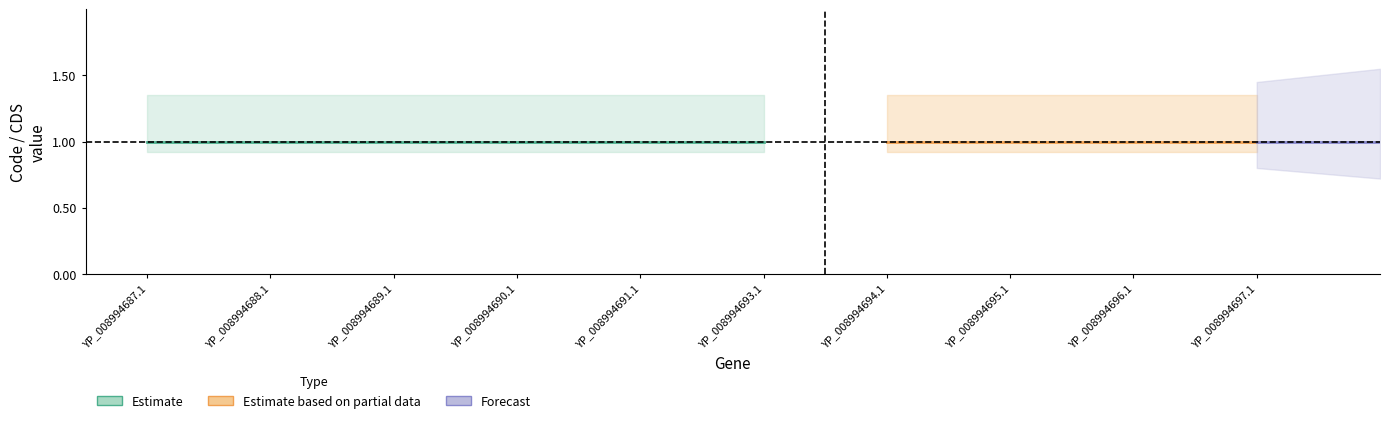

Between YP_008994687.1 and YP_008994695.1, which is larger?

YP_008994687.1